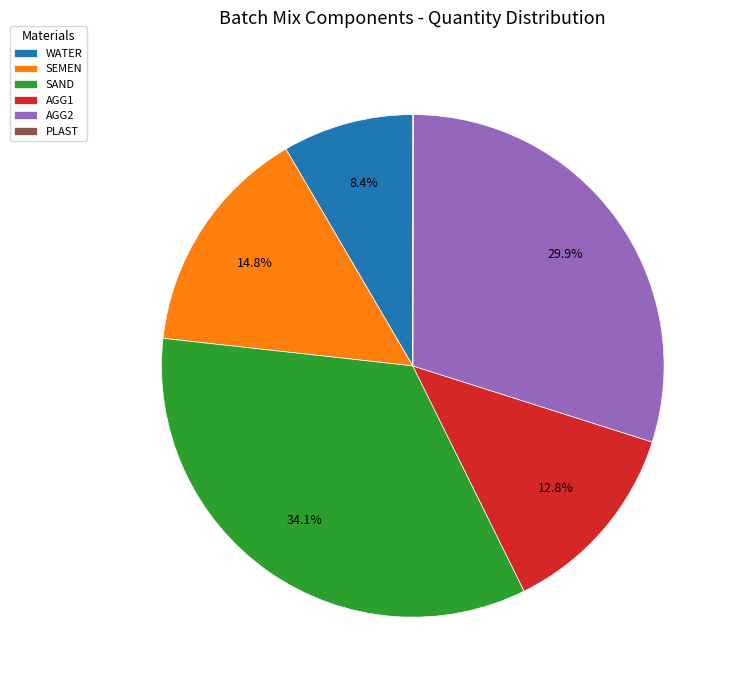

What is the total percentage of AGG2 and AGG1?

42.7%